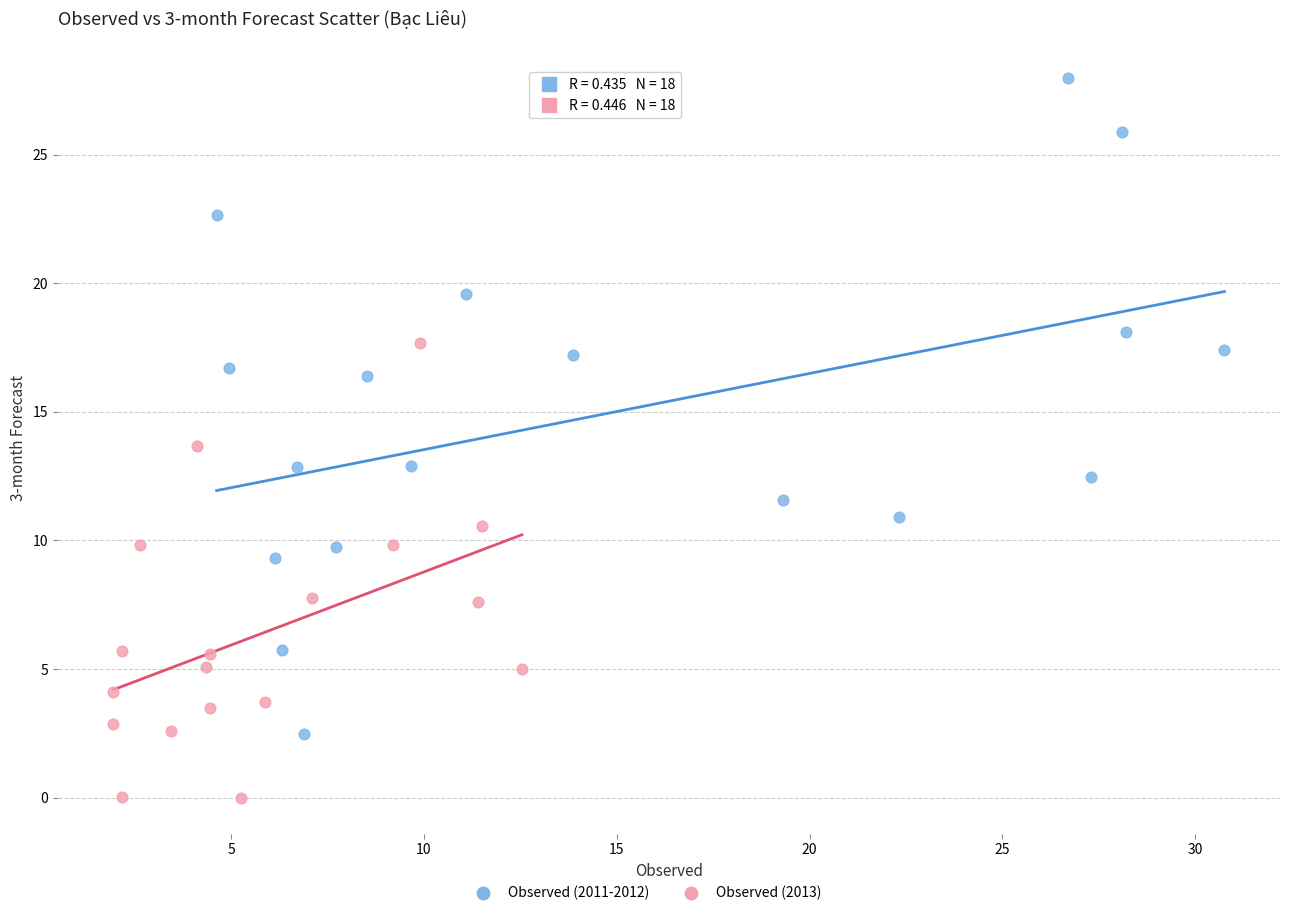

Which series reaches the maximum Y coordinate?

Observed (2011-2012)